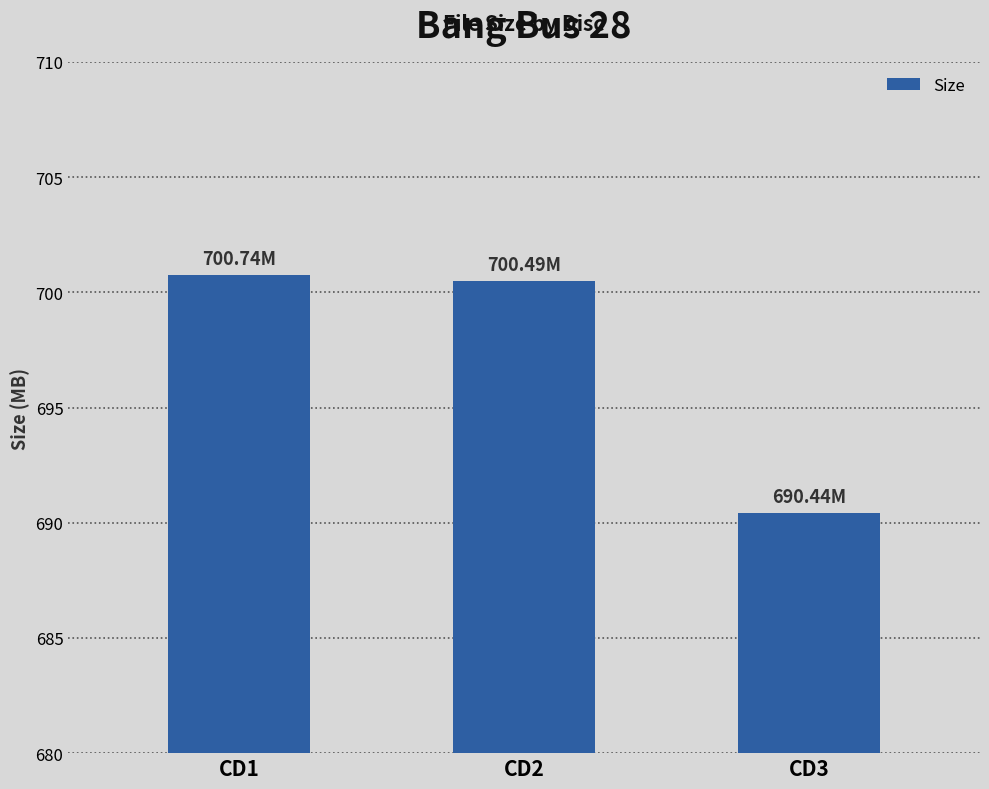

Are the bars horizontal?

No